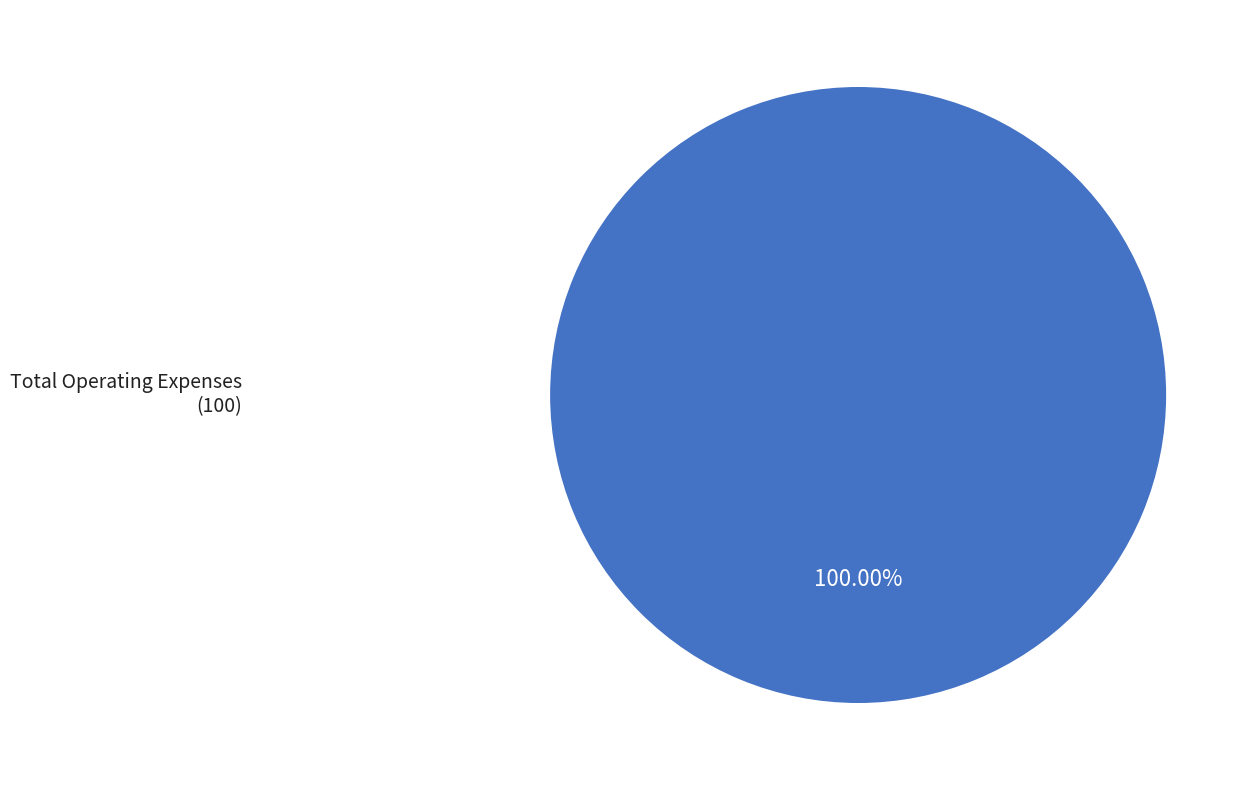

Count the number of slices in the pie.

1